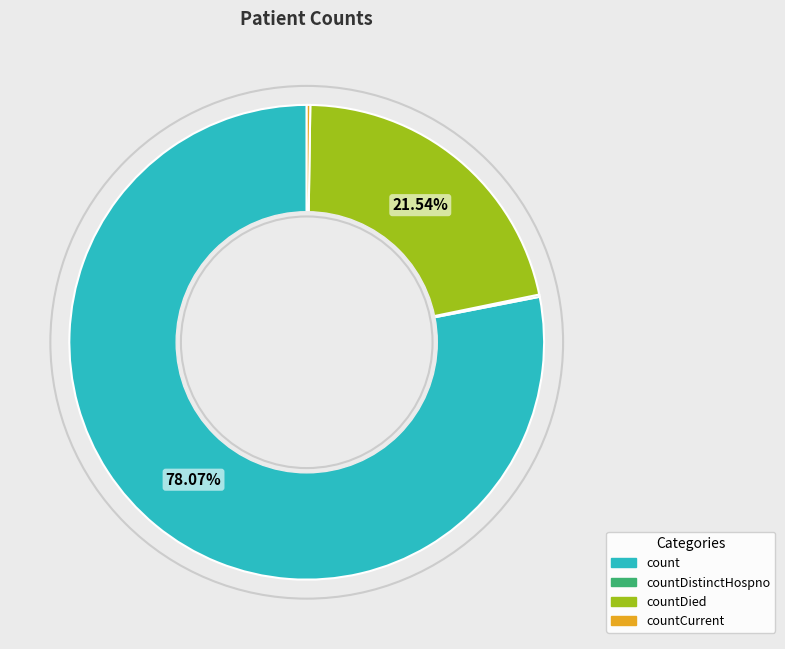

Does any single category account for the majority?

Yes